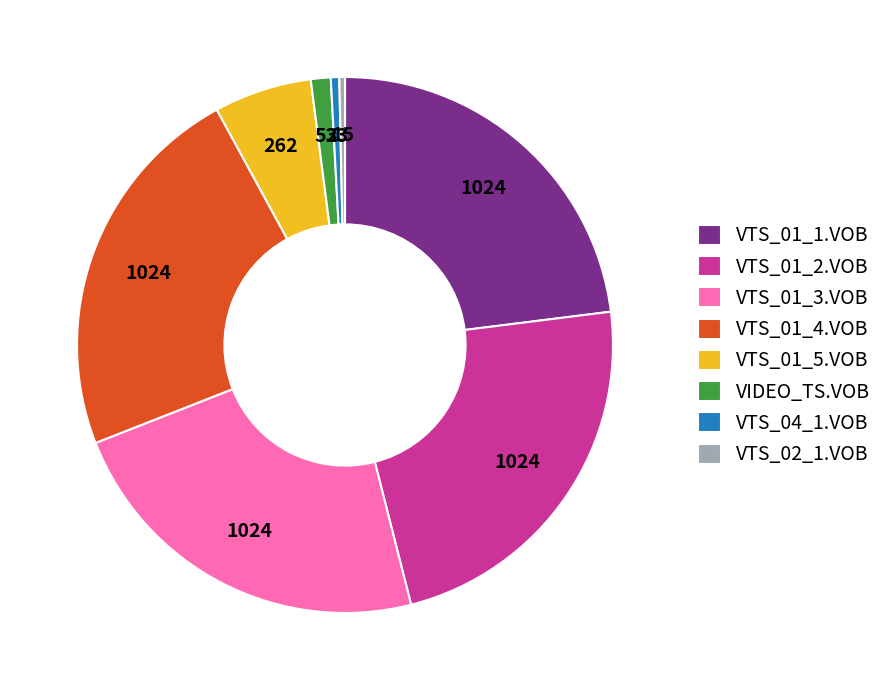

How many slices are in this pie chart?

8